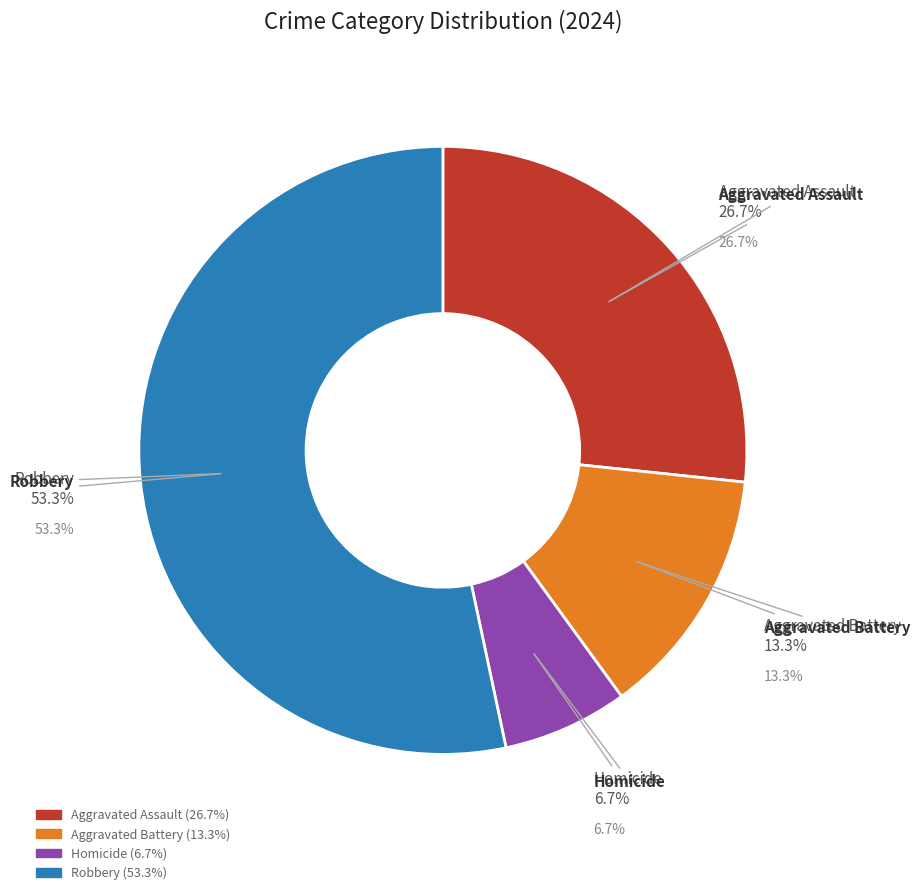

The Aggravated Battery slice represents 20% of the pie. True or false?

False